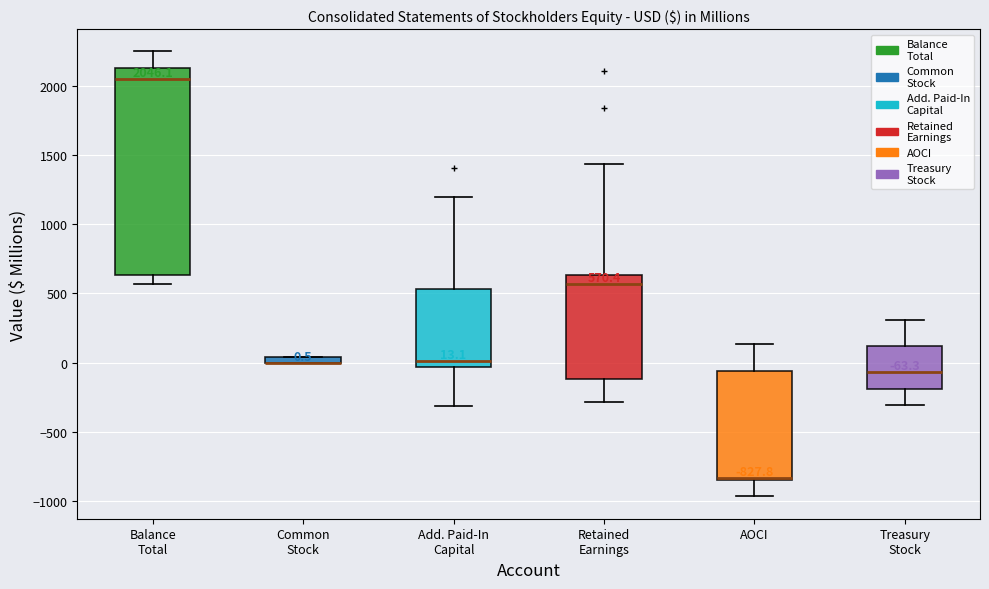

Which box is the tallest, from its lower edge to its upper edge?

Balance Total